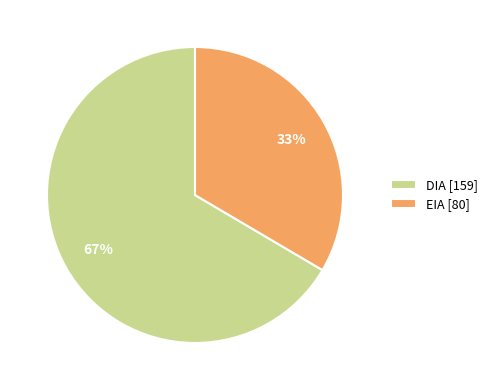

Which has a higher value, EIA or DIA?

DIA